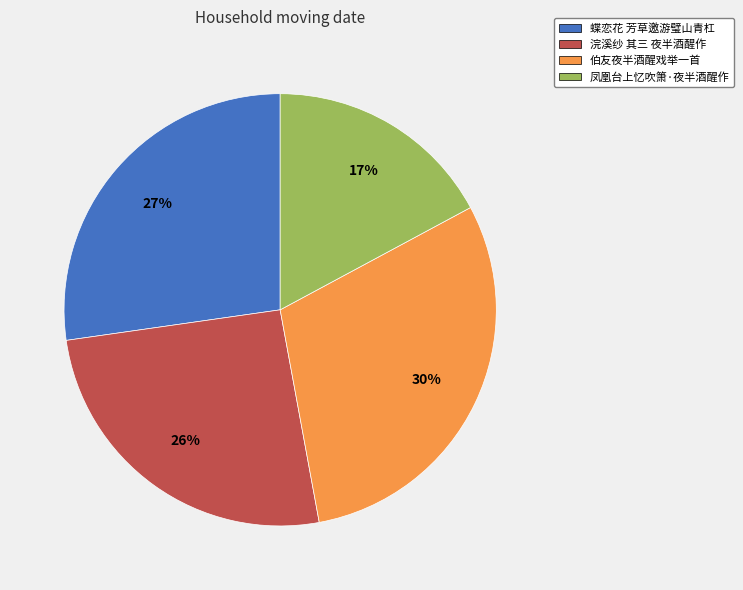

To the nearest percent, what is the difference between the largest and smallest slice percentages?

13%